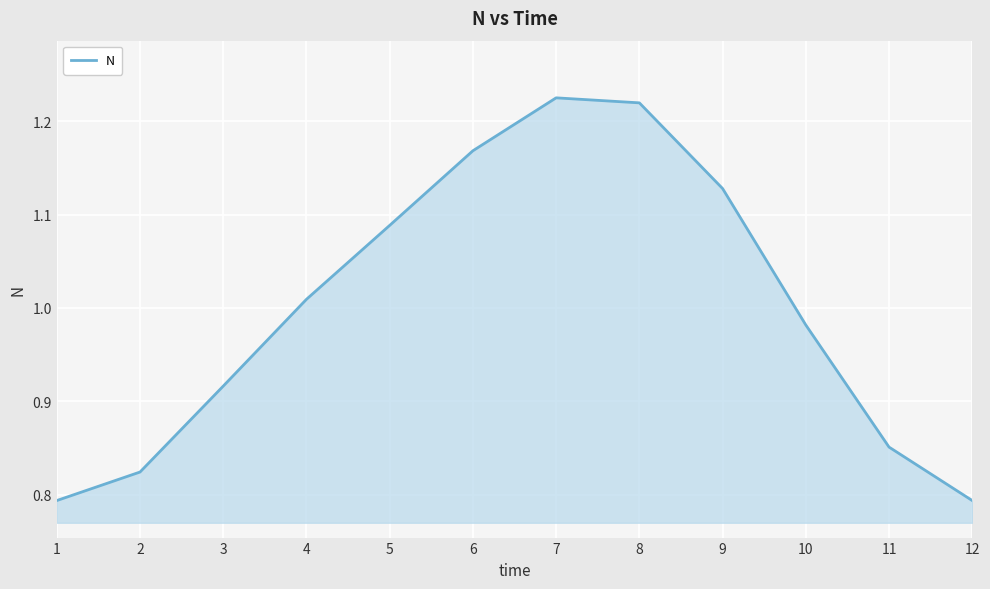

Is it true that the value at 6 is 0.5?

False